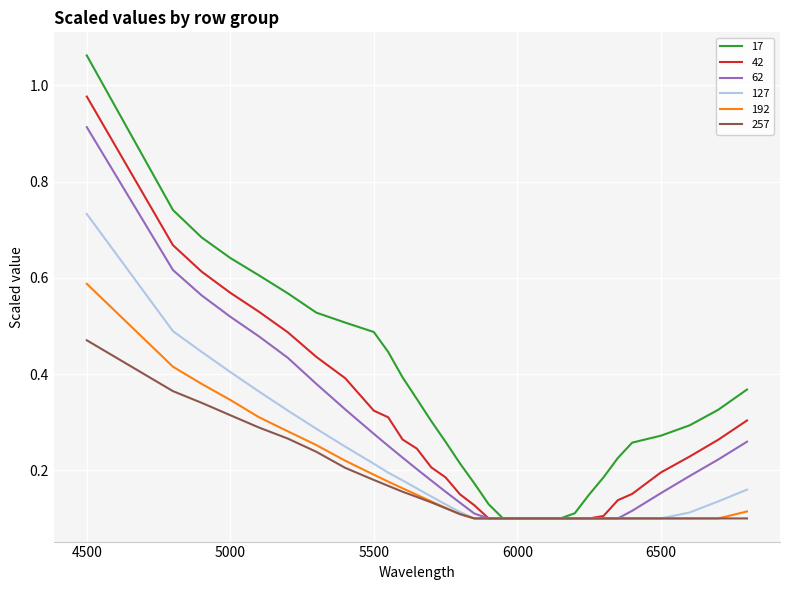

List the series in order of their peak value, highest first.

17, 42, 62, 127, 192, 257